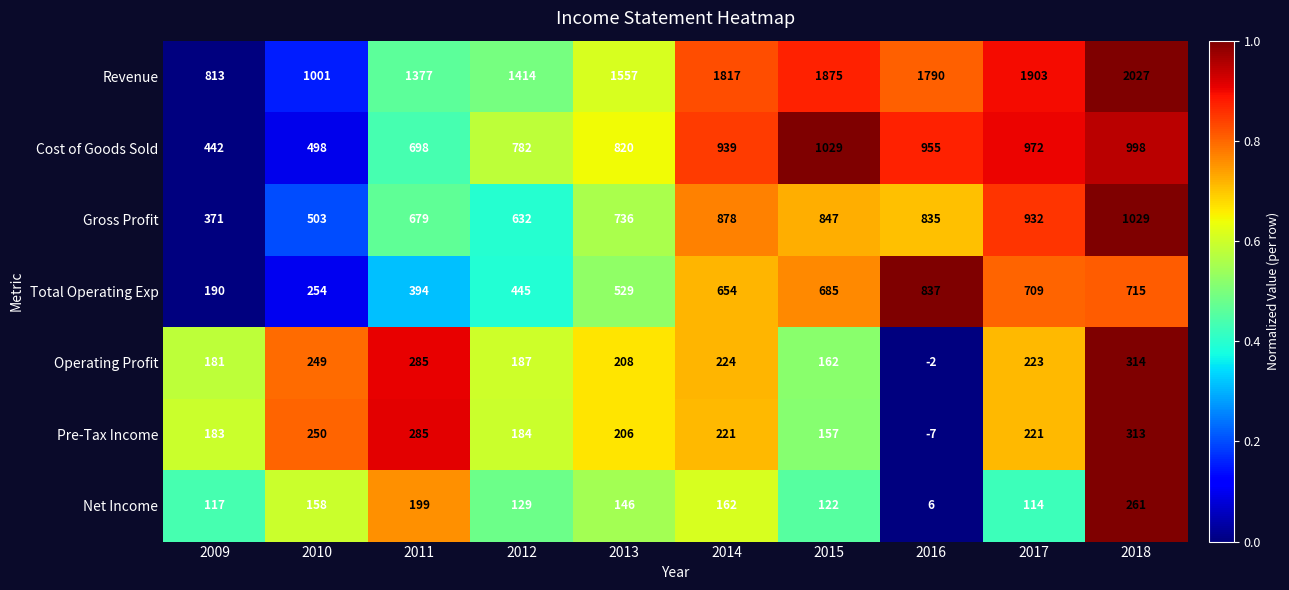

Which series has the largest total across all categories?

Revenue